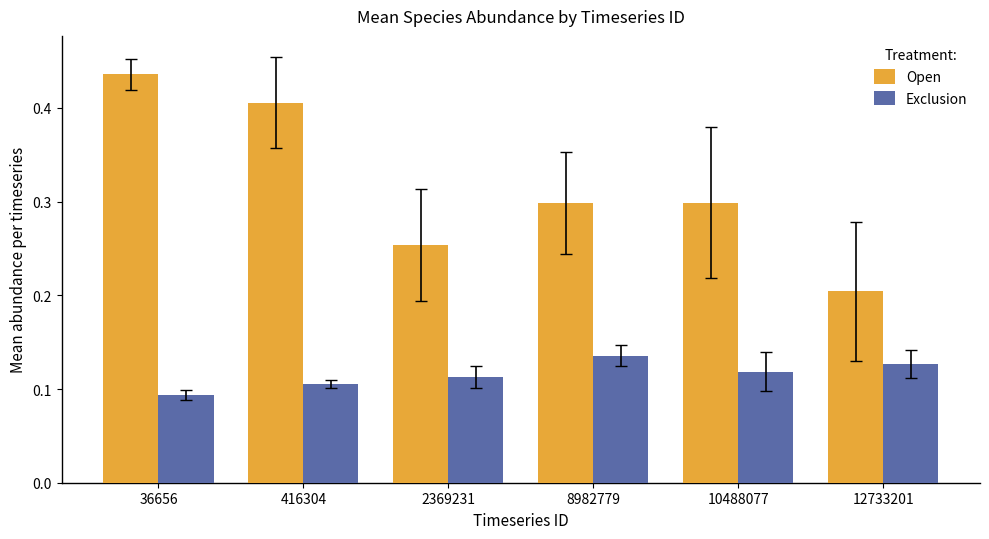

The Open series shows 0.3 at 2369231. True or false?

True